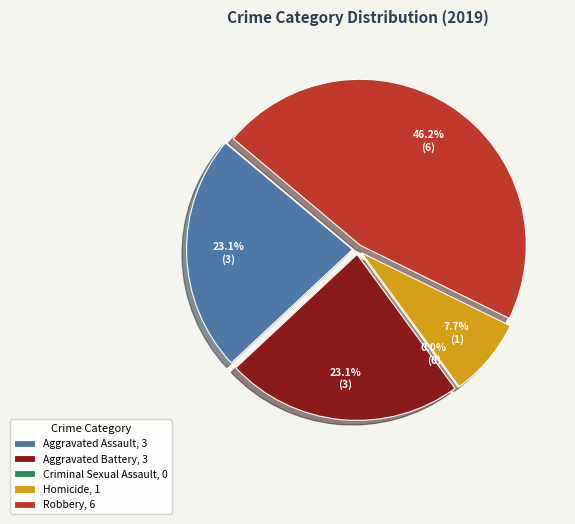

Is there any slice that represents more than half of the pie?

No